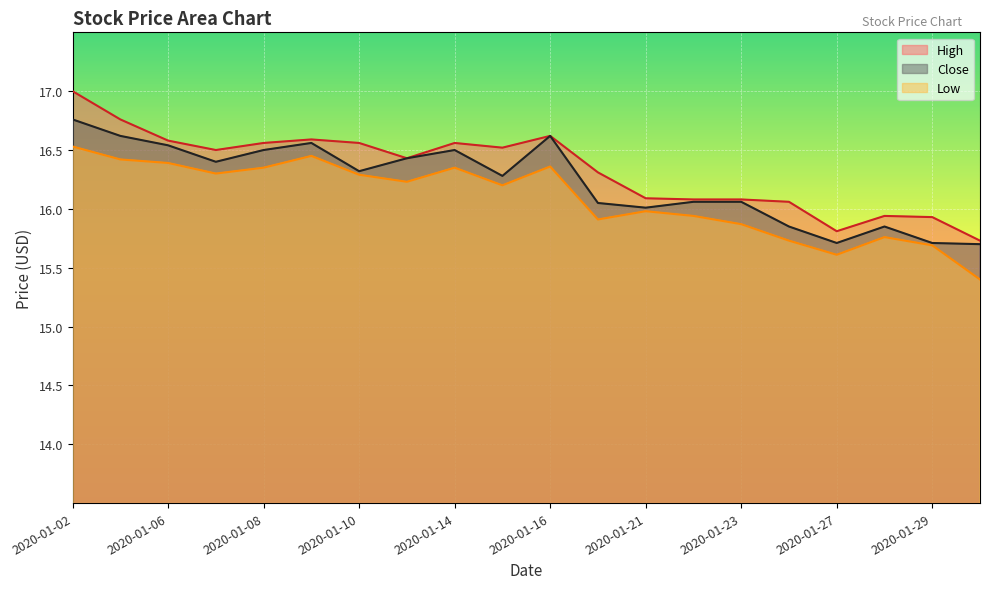

What is the difference between the maximum and minimum values in the Close series?

1.1